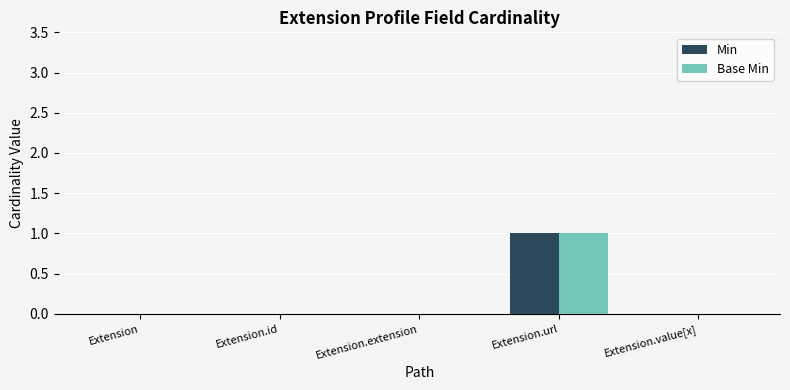

Which category has the highest value in the Base Min series?

Extension.url